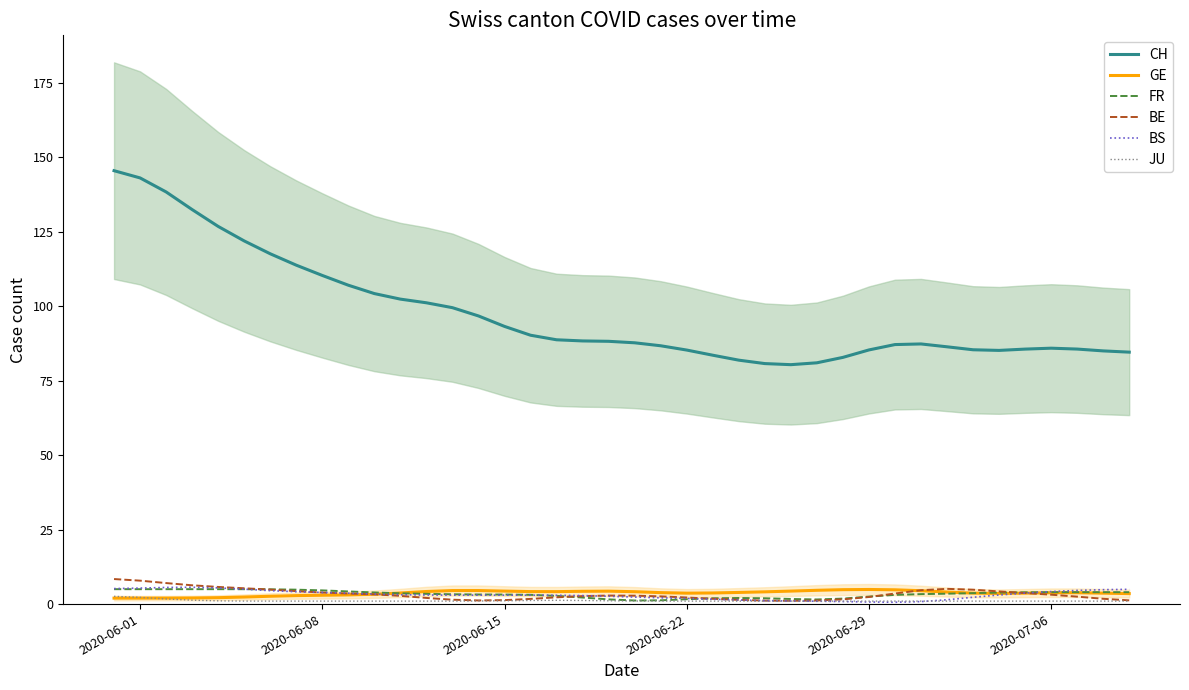

True or false: CH and FR cross at least once.

False